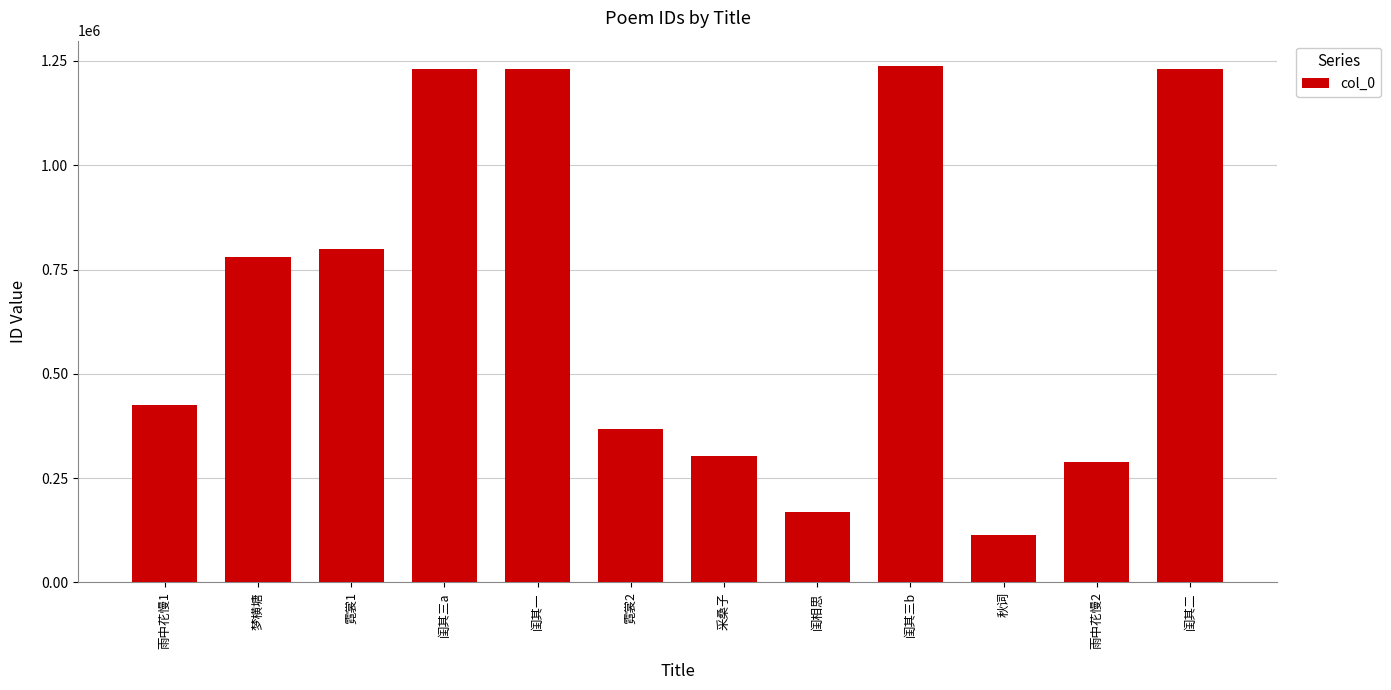

What is the sum of all values?

8173146